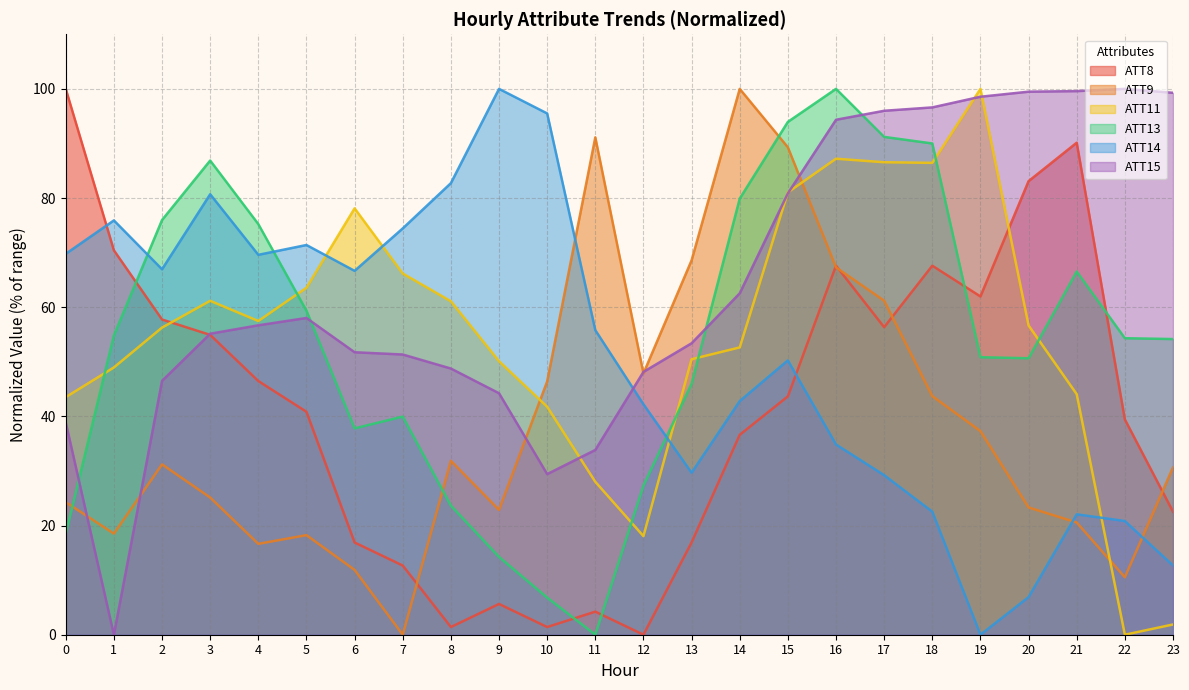

At how many categories does at least one series exceed 75?

20